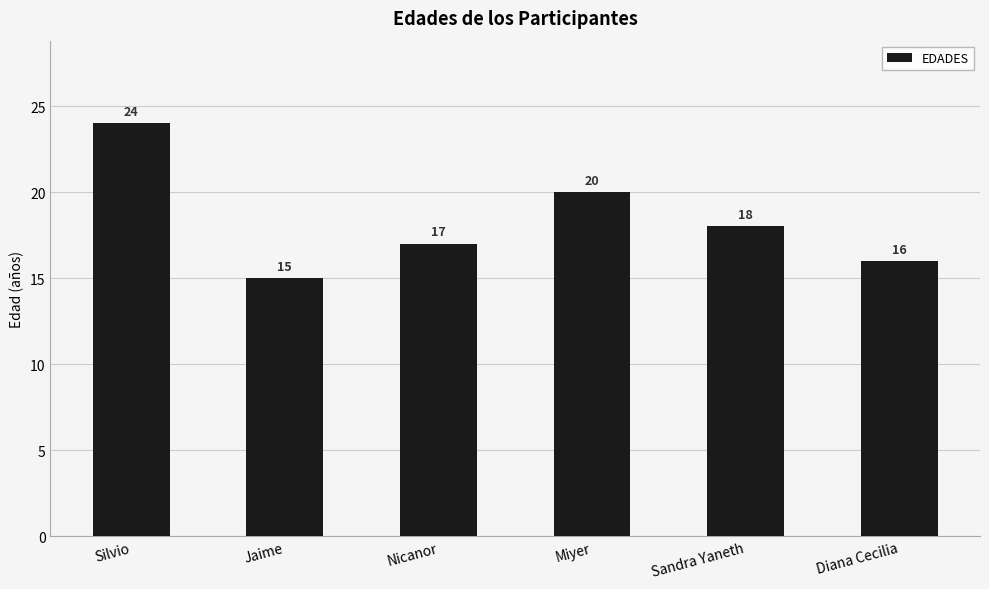

What is the greatest value displayed?

24